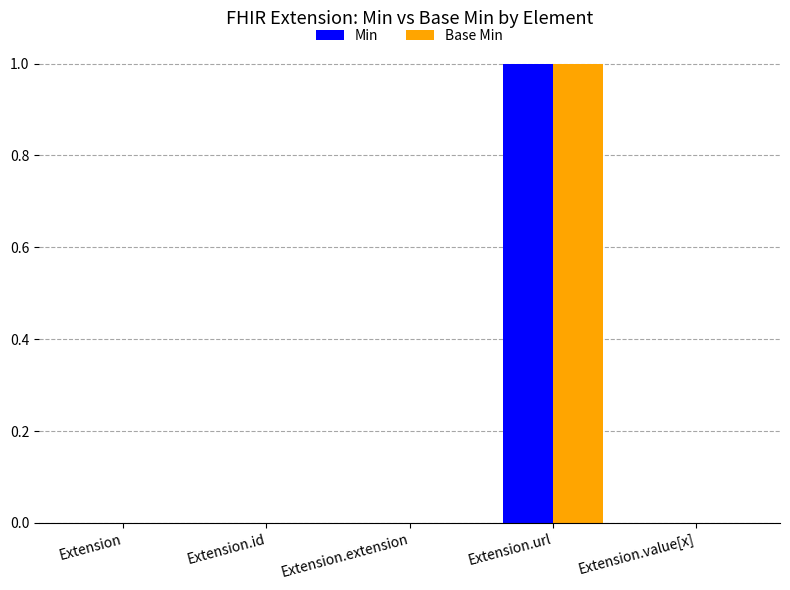

Is the value of Base Min at Extension.url greater than the value of Min at Extension?

Yes